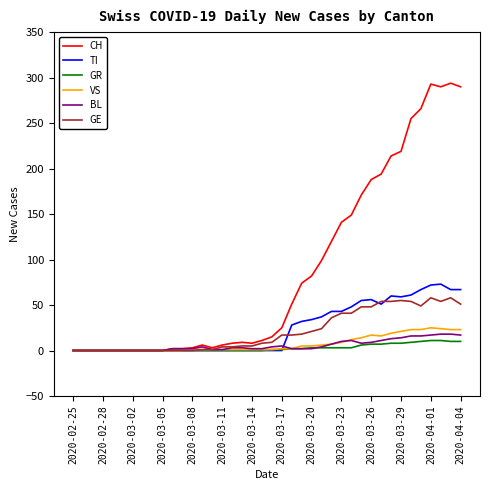

What are all the series names shown in the legend?

CH, TI, GR, VS, BL, GE